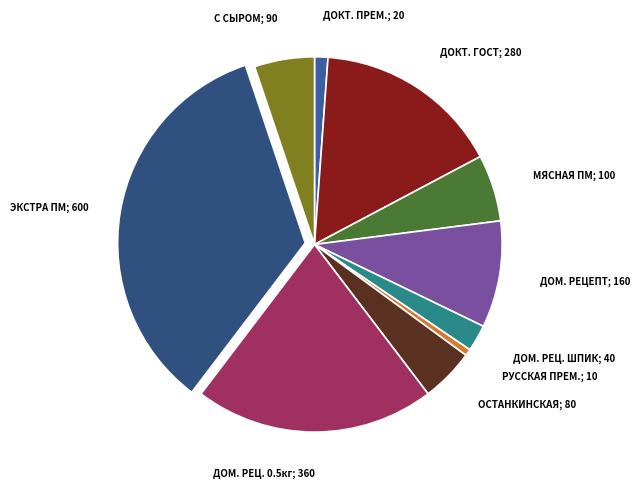

Count the number of slices in the pie.

10